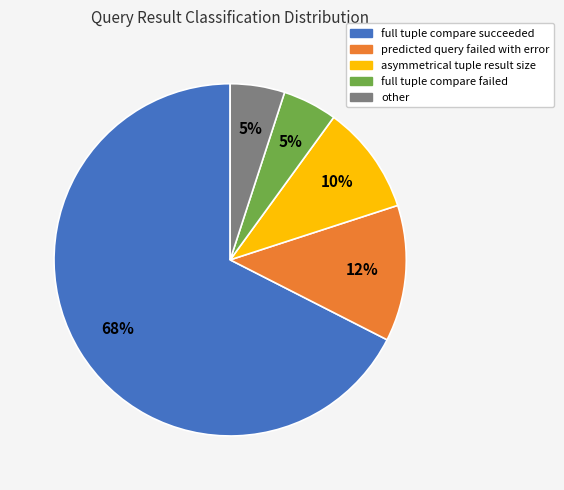

Between full tuple compare succeeded and asymmetrical tuple result size, which is larger?

full tuple compare succeeded